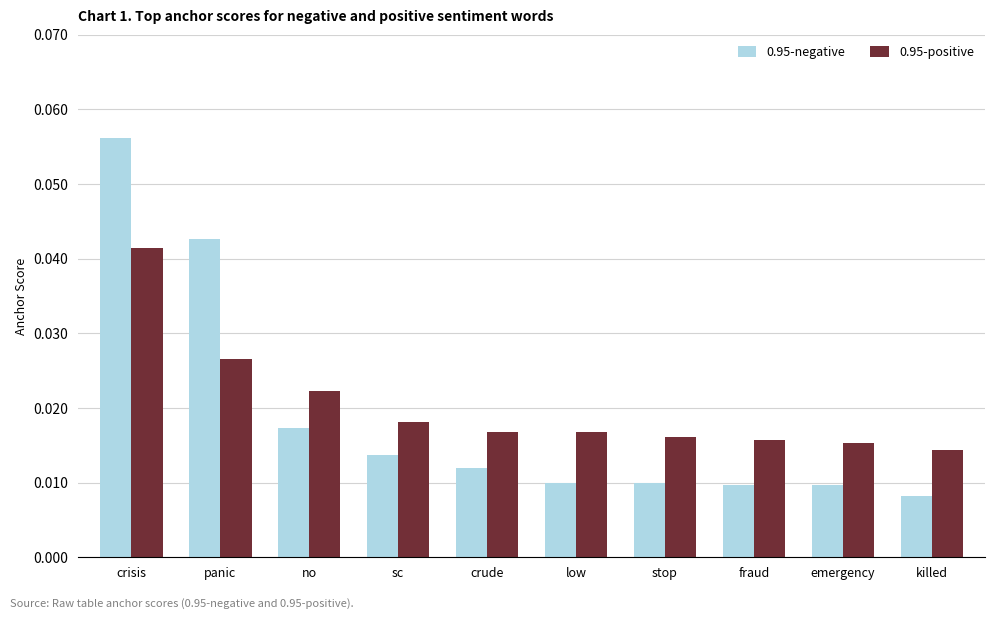

At how many categories does at least one series exceed 0?

10